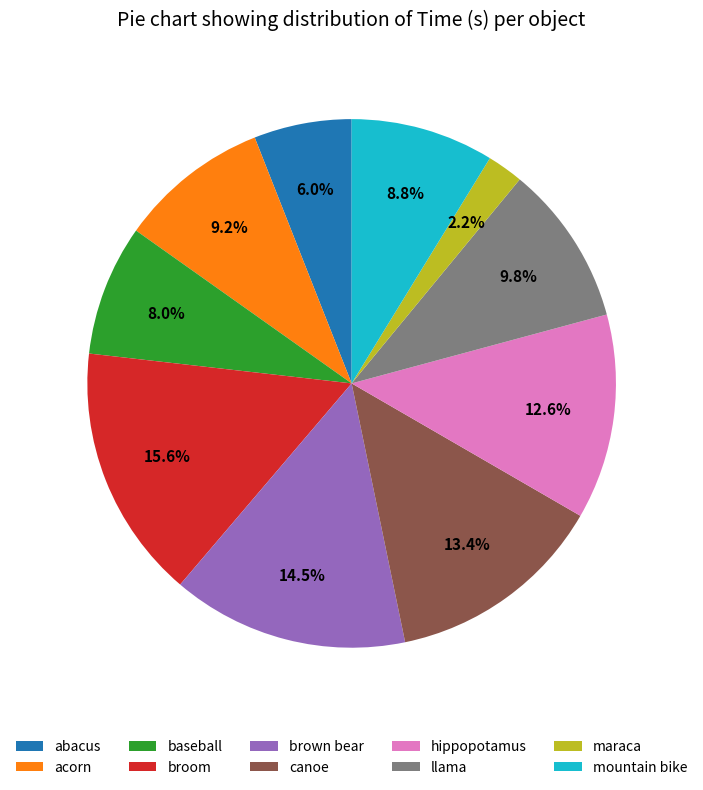

Does any single category account for the majority?

No